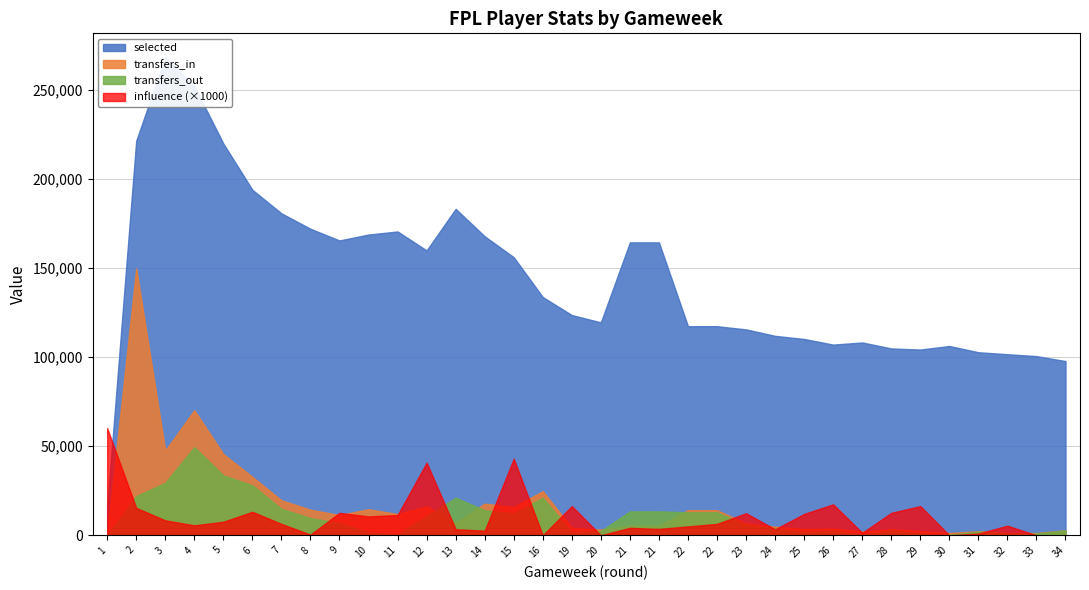

The value of selected at 21 is 164481.0. True or false?

True